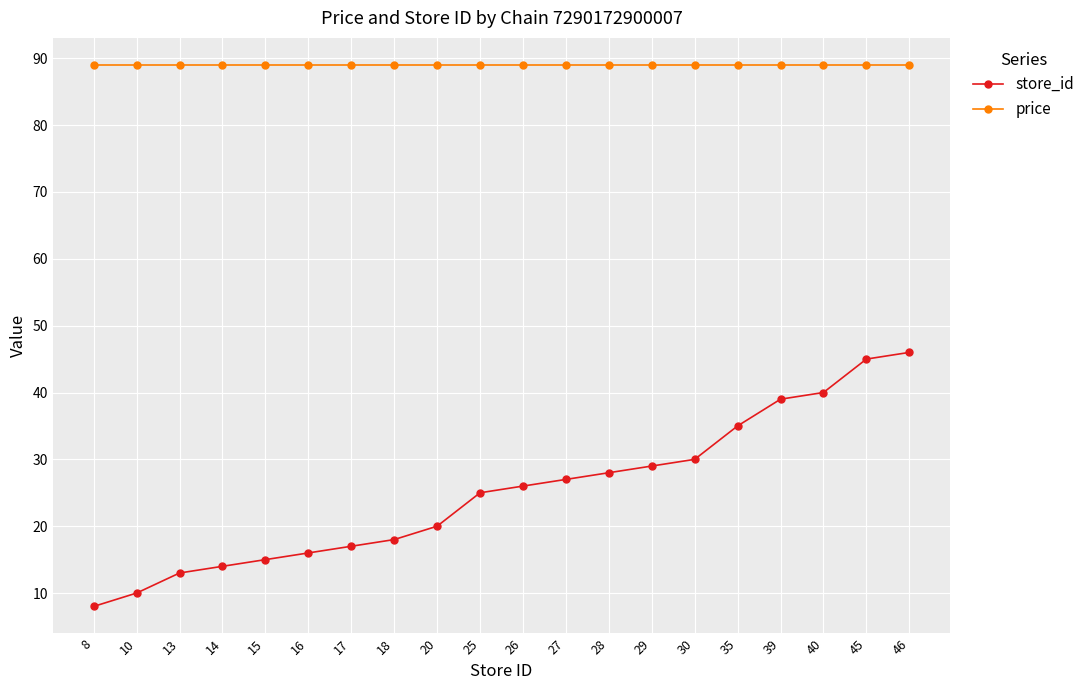

Read the store_id value at 18, to the nearest 10.

20